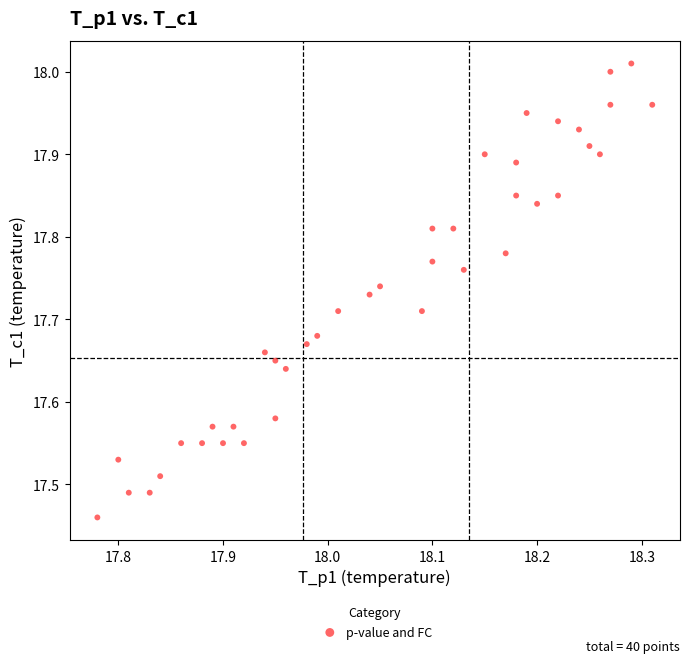

What is the range of X values (max minus min)?

0.5